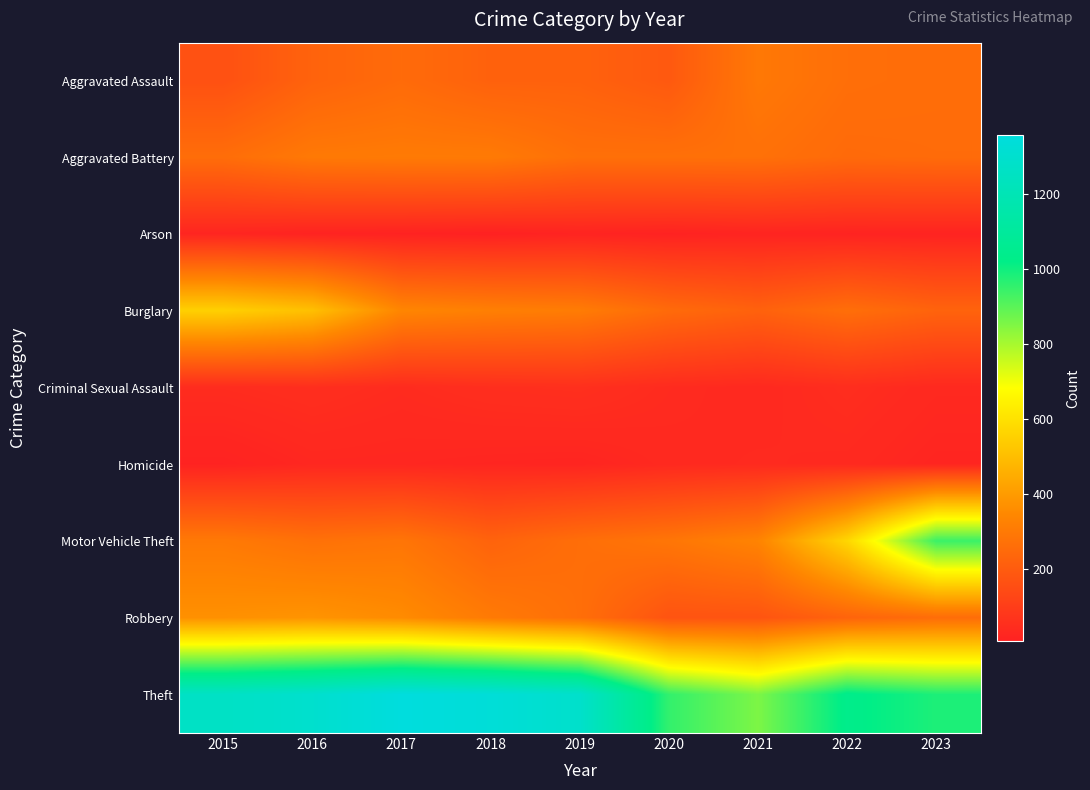

At which category is the sum across all series the highest?

2016